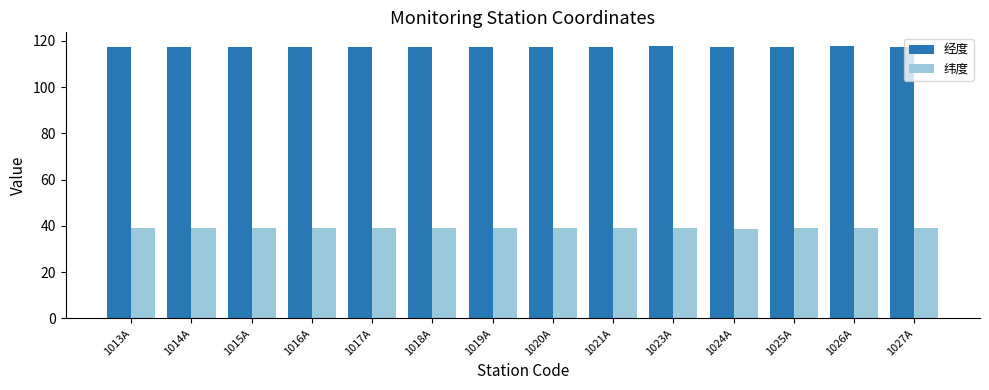

What is the label of the 9th bar from the left?

1021A